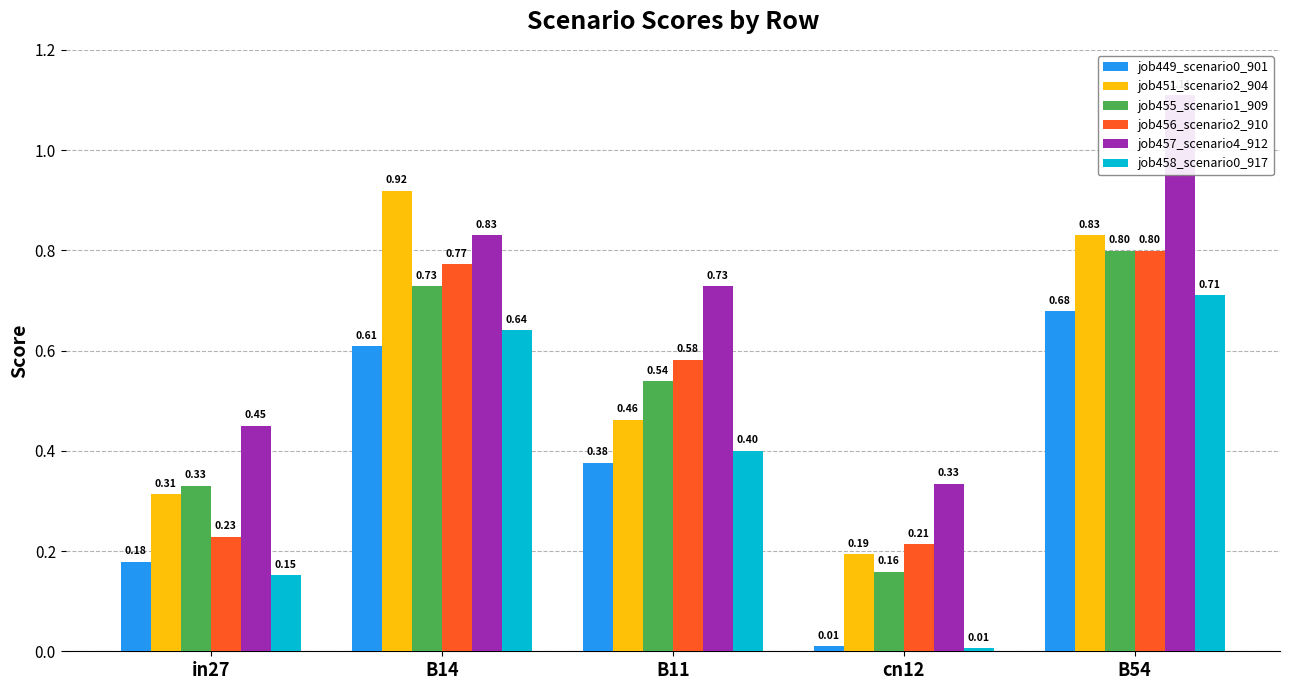

The job449_scenario0_901 series shows 0.7 at B54. True or false?

True